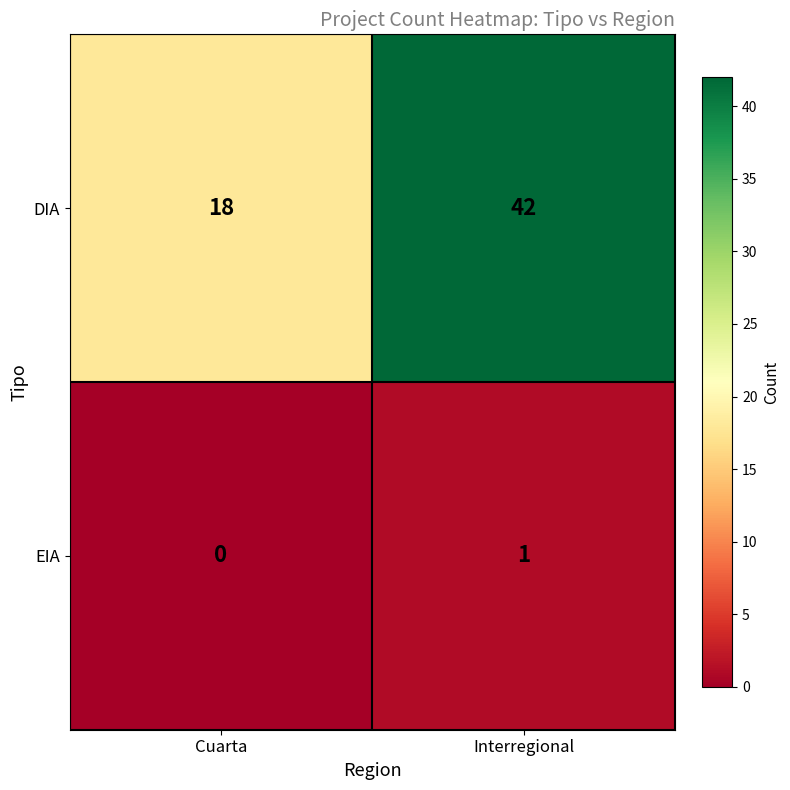

At which category is the sum across all series the highest?

Interregional